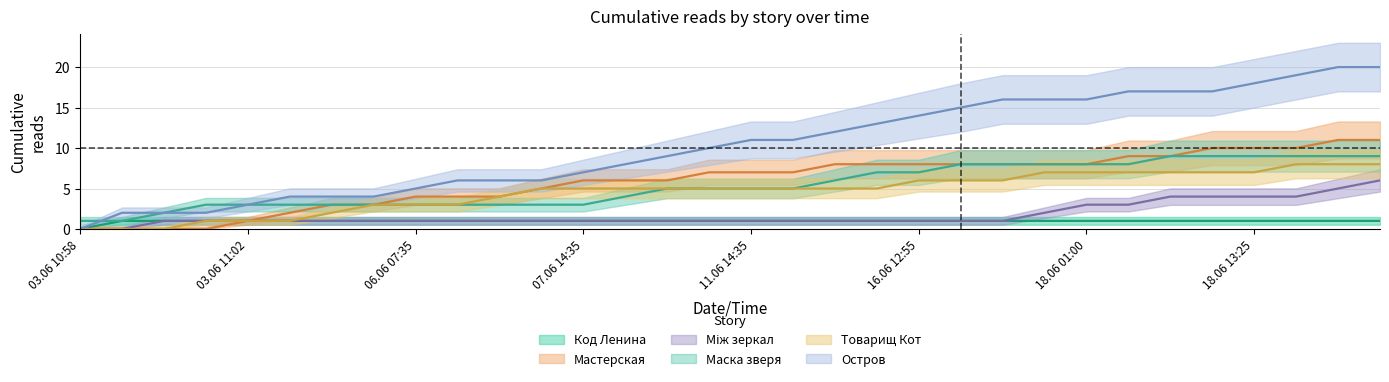

What is the value of the Остров point at the 29th from the left?

18